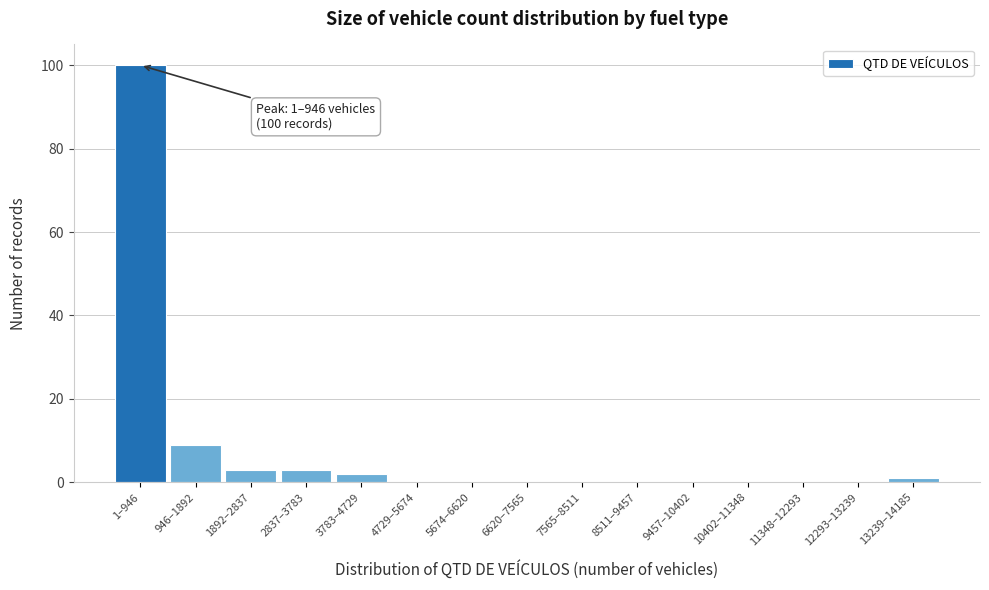

Reading right to left, transcribe all the data shown in this chart.

13239–14185=1	12293–13239=0	11348–12293=0	10402–11348=0	9457–10402=0	8511–9457=0	7565–8511=0	6620–7565=0	5674–6620=0	4729–5674=0	3783–4729=2	2837–3783=3	1892–2837=3	946–1892=9	1–946=100